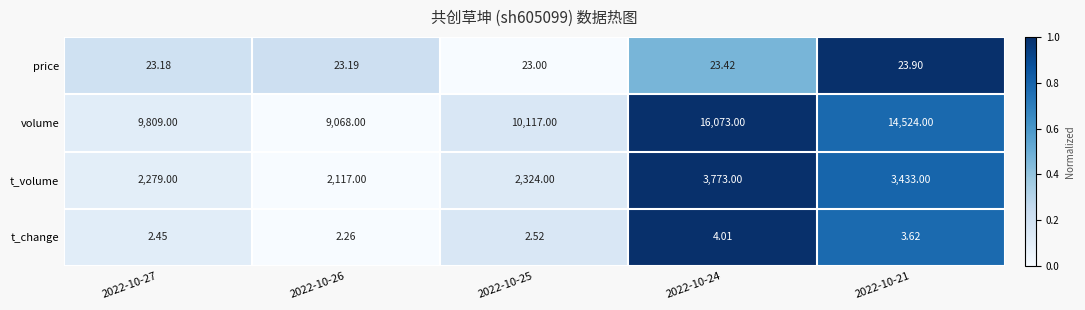

List the series in order of their peak value, lowest first.

t_change, price, t_volume, volume